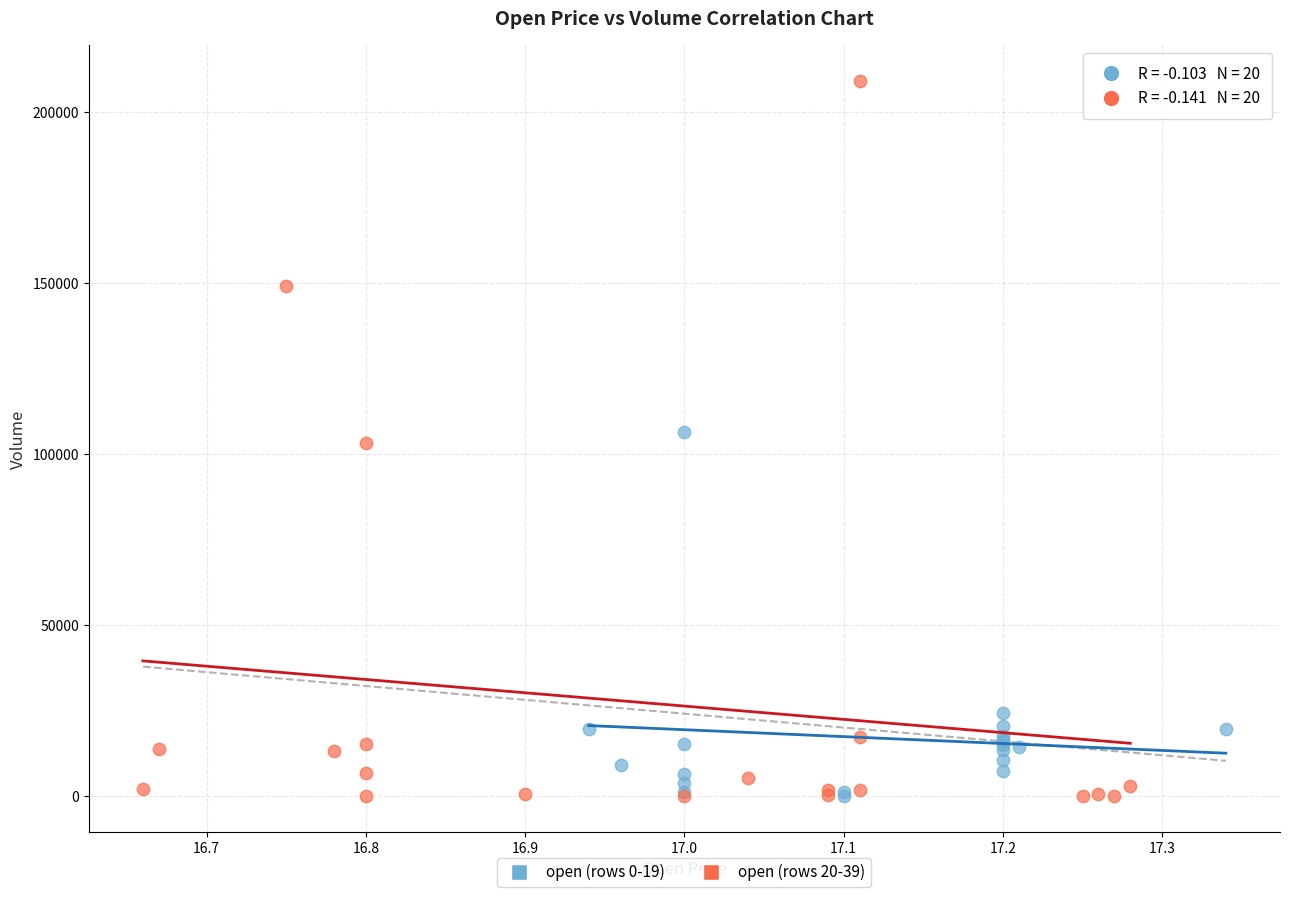

Which series has the largest Y range (max minus min)?

open (rows 20-39)